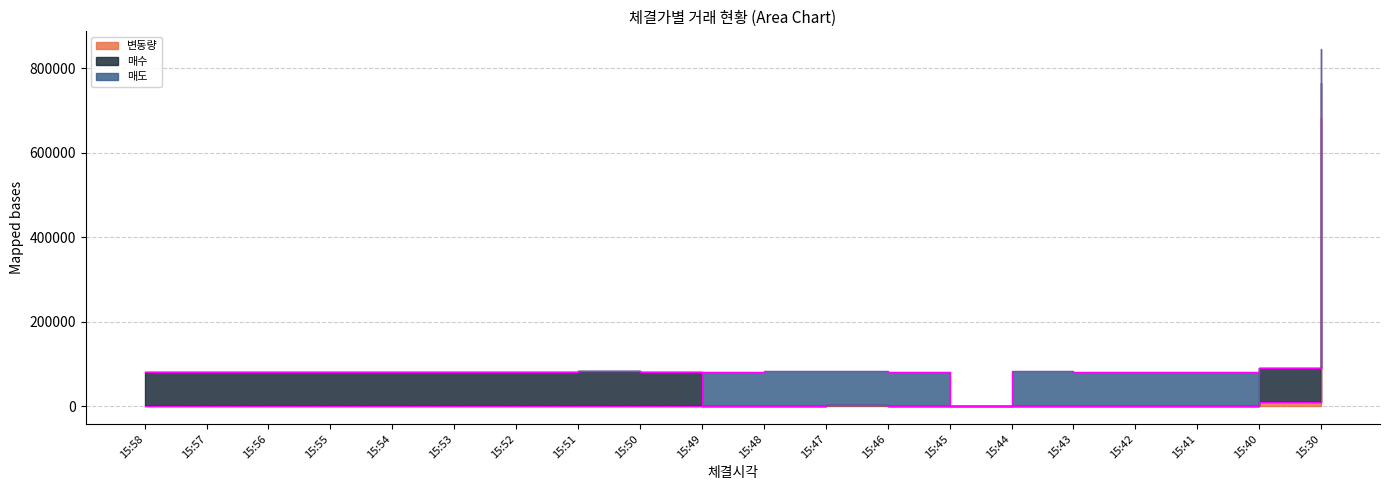

List the series in order of their peak value, highest first.

변동량, 매수, 매도